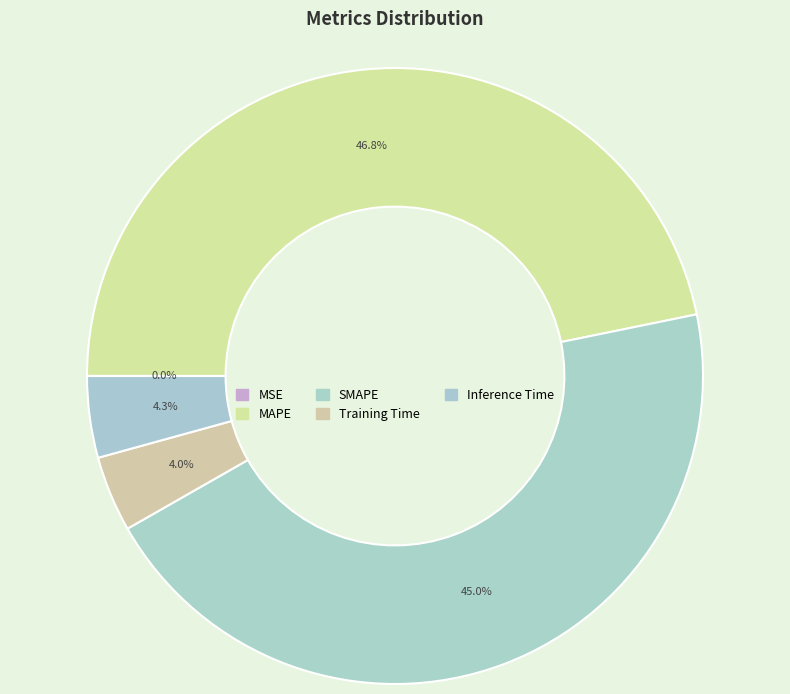

Combined, do Inference Time and MSE account for over 50%?

No